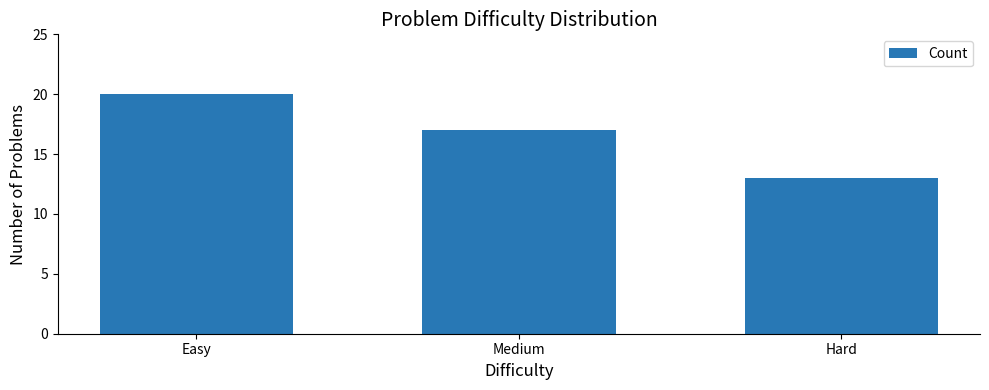

List the labels in order of value, largest first.

Easy, Medium, Hard